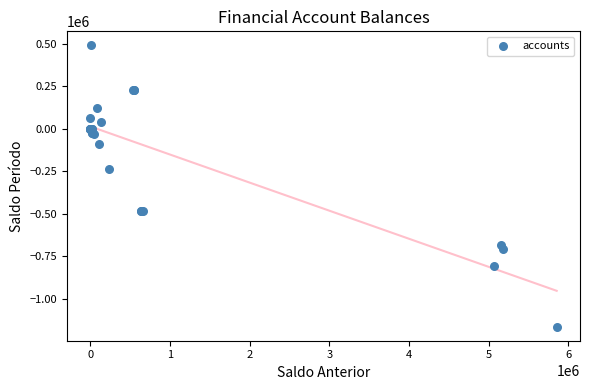

What Y value in the scatter plot is closest to -336505?

-238789.3